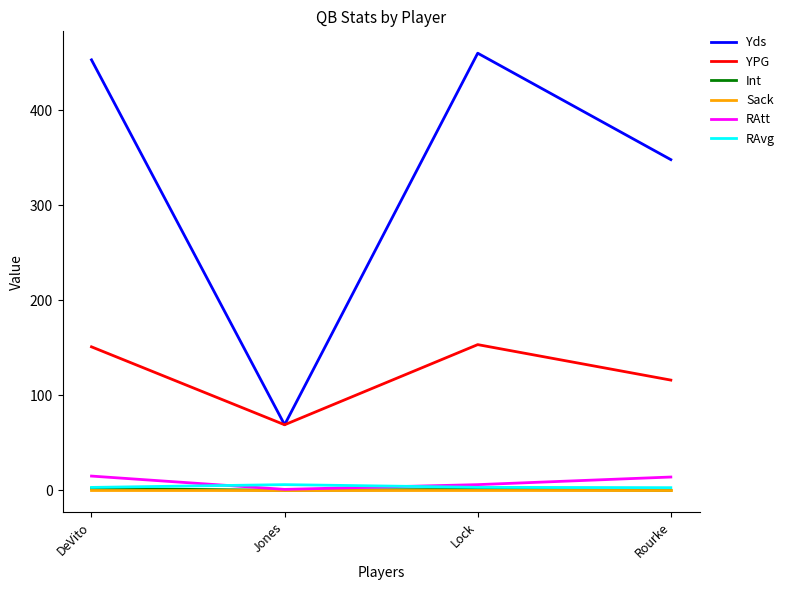

What is the difference between the YPG values at Jones and Rourke?

47.0